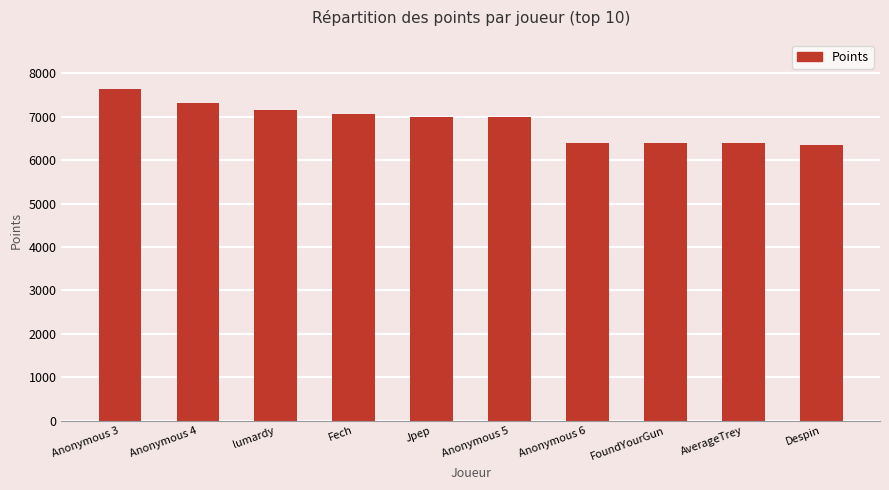

What is the difference between the maximum and minimum values?

1280